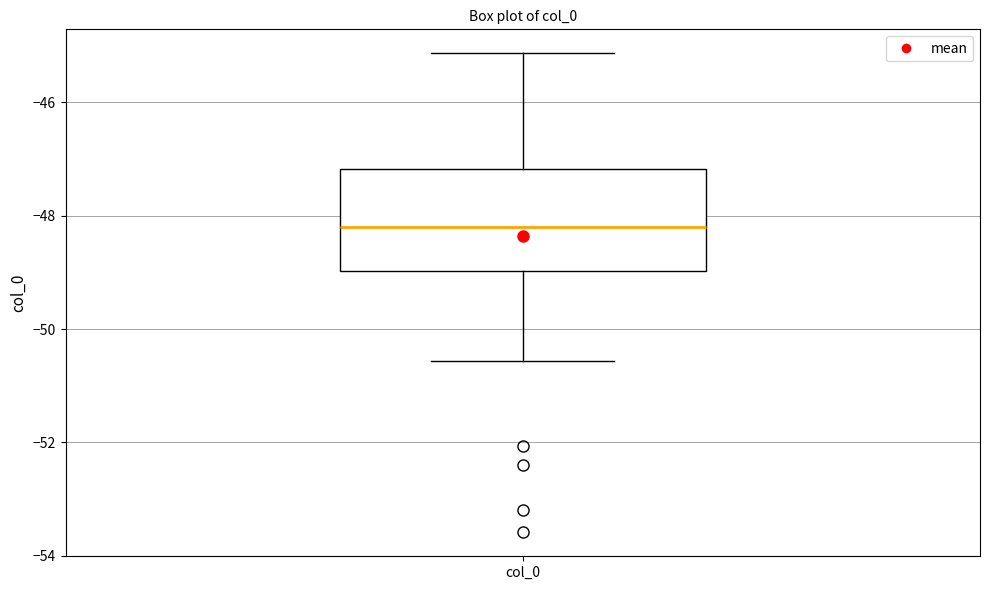

Read this box plot against the y-axis: the position of the median line, the range covered by the box, and the ends of both whiskers. The values are not printed on the chart, so give them approximately, as read against the axis.

median -48.2, box -49.0 to -47.2, whiskers -50.6 to -45.2